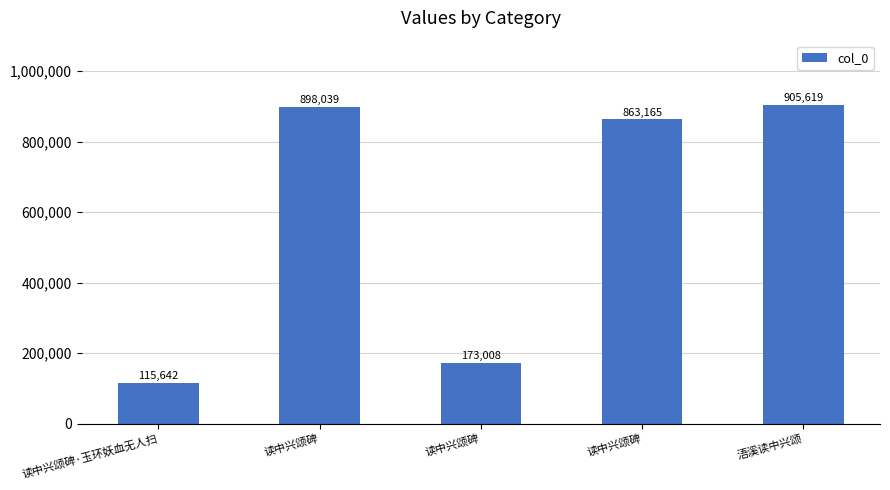

The value at 浯溪读中兴颂 is 905619. True or false?

True